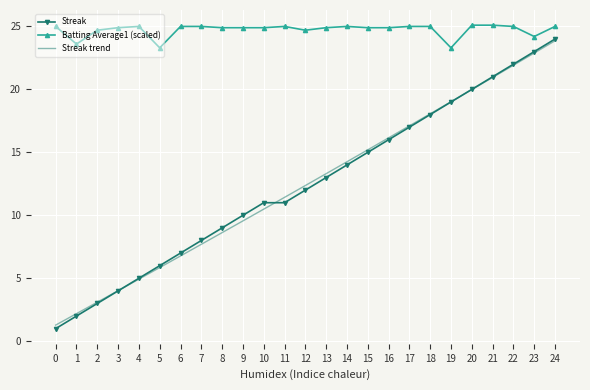

How many values in the Batting Average1 series are below 24?

3